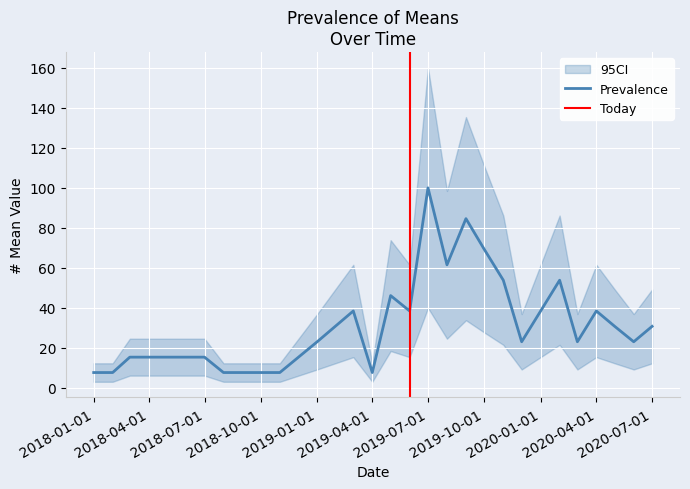

Reading left to right, list all the values displayed in this chart.

7.7	7.7	15.4	15.4	15.4	15.4	7.7	7.7	7.7	23.1	38.5	7.7	46.2	38.5	100.0	61.5	84.6	69.2	53.8	23.1	38.5	53.8	23.1	38.5	30.8	23.1	30.8